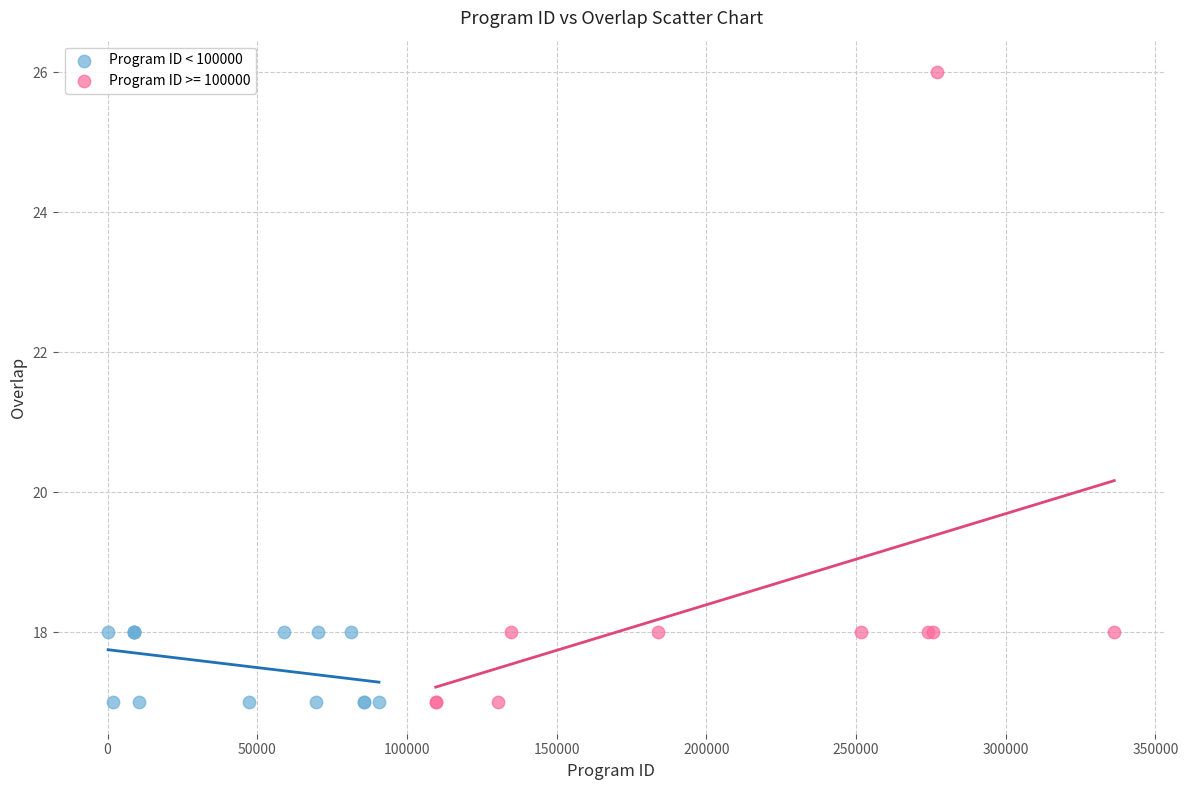

Which series has the widest spread of Y values?

Program ID >= 100000